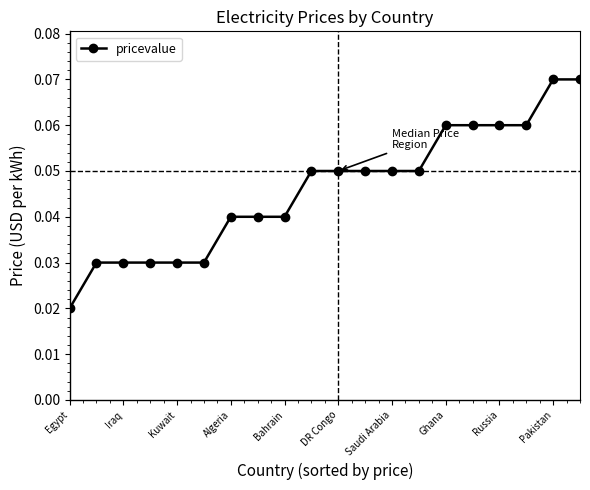

Count the values in the range 0 to 1.

20